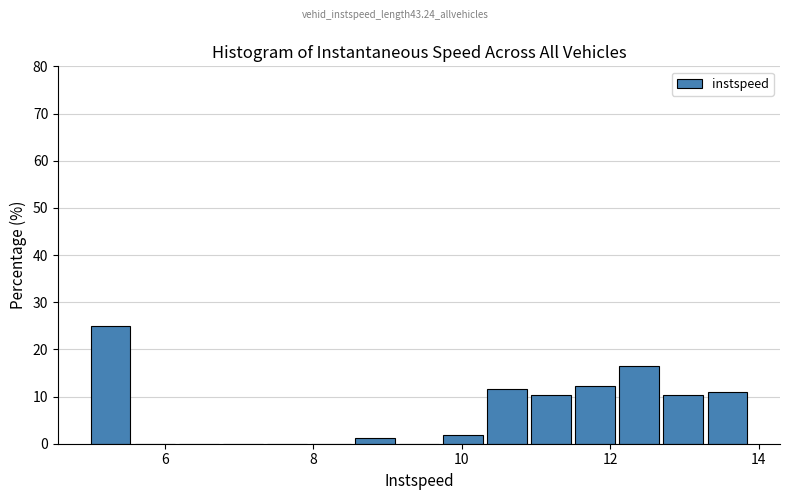

Around what value on the x-axis is the tallest bar? Give the approximate position of its centre, as read against the axis.

5.2